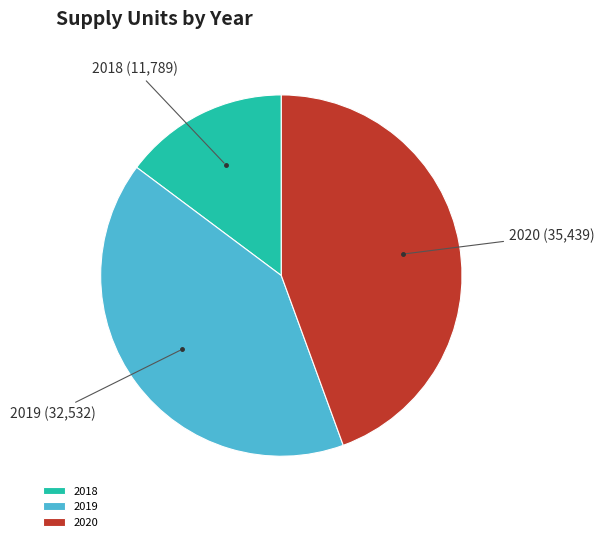

Which slice is the largest?

2020